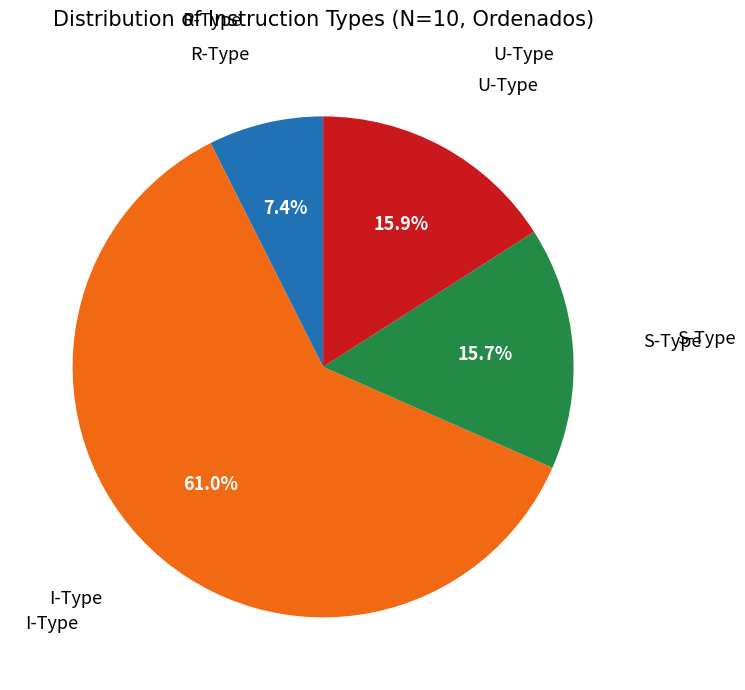

Is there a majority slice in this chart?

Yes